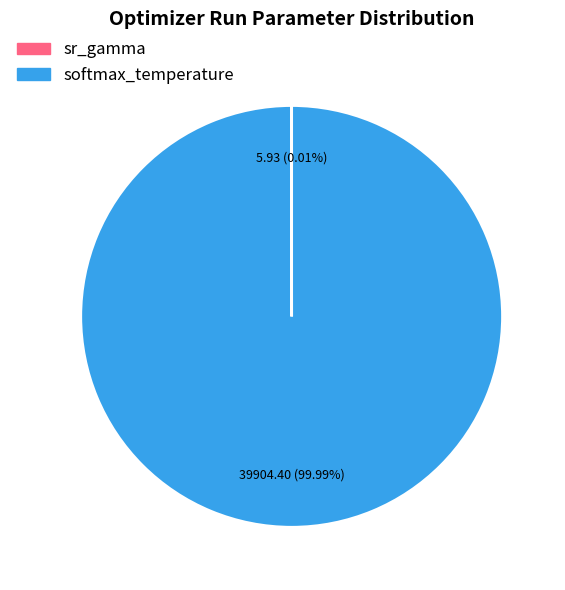

Is there a majority slice in this chart?

Yes